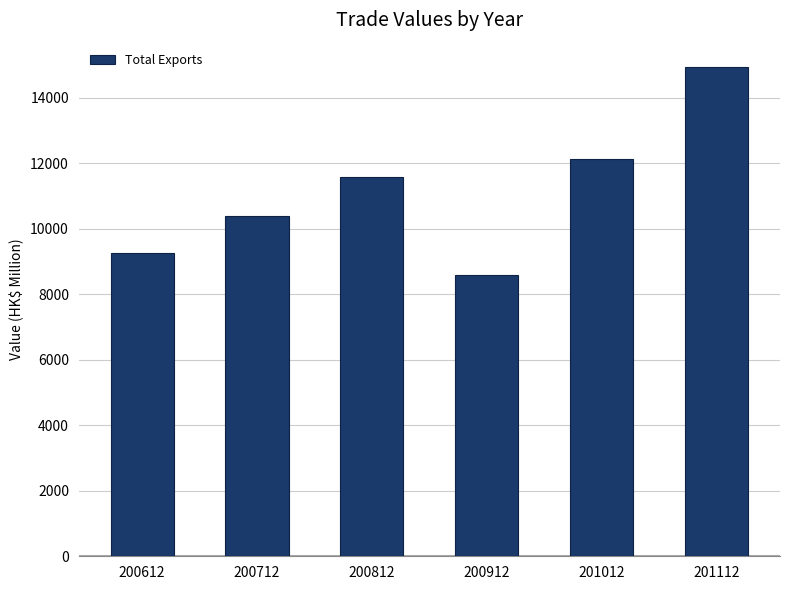

Reading left to right, what are all the values shown in this chart?

9253.0	10376.9	11590.6	8575.7	12139.2	14932.8